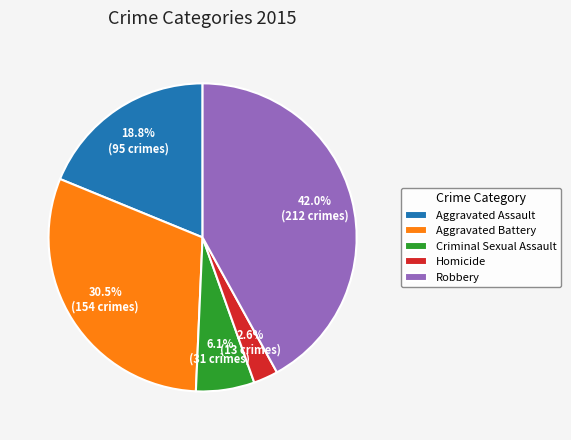

Is there a majority slice in this chart?

No